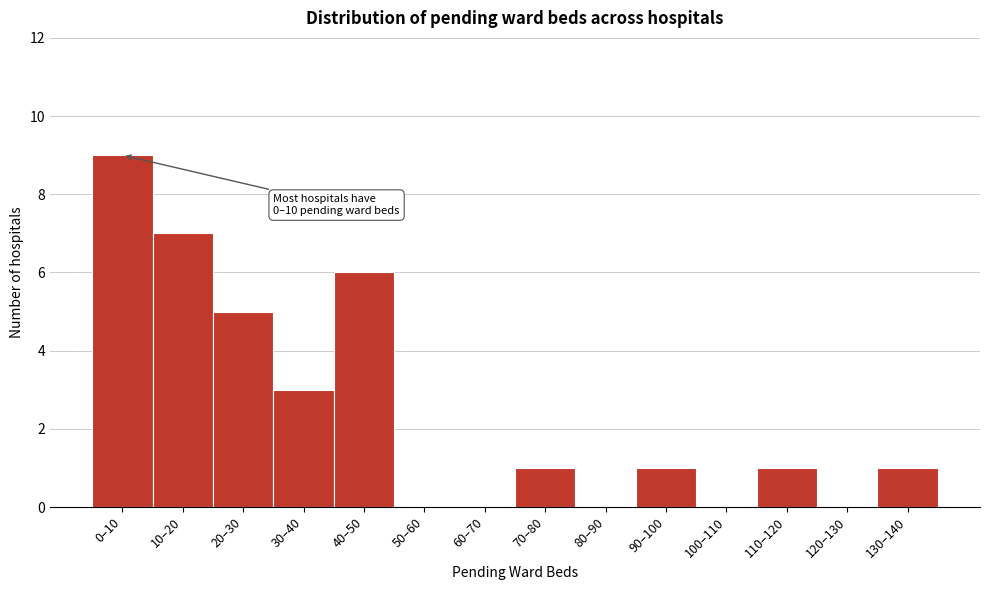

Reading left to right, what are all the values shown in this chart?

0–10=9	10–20=7	20–30=5	30–40=3	40–50=6	50–60=0	60–70=0	70–80=1	80–90=0	90–100=1	100–110=0	110–120=1	120–130=0	130–140=1